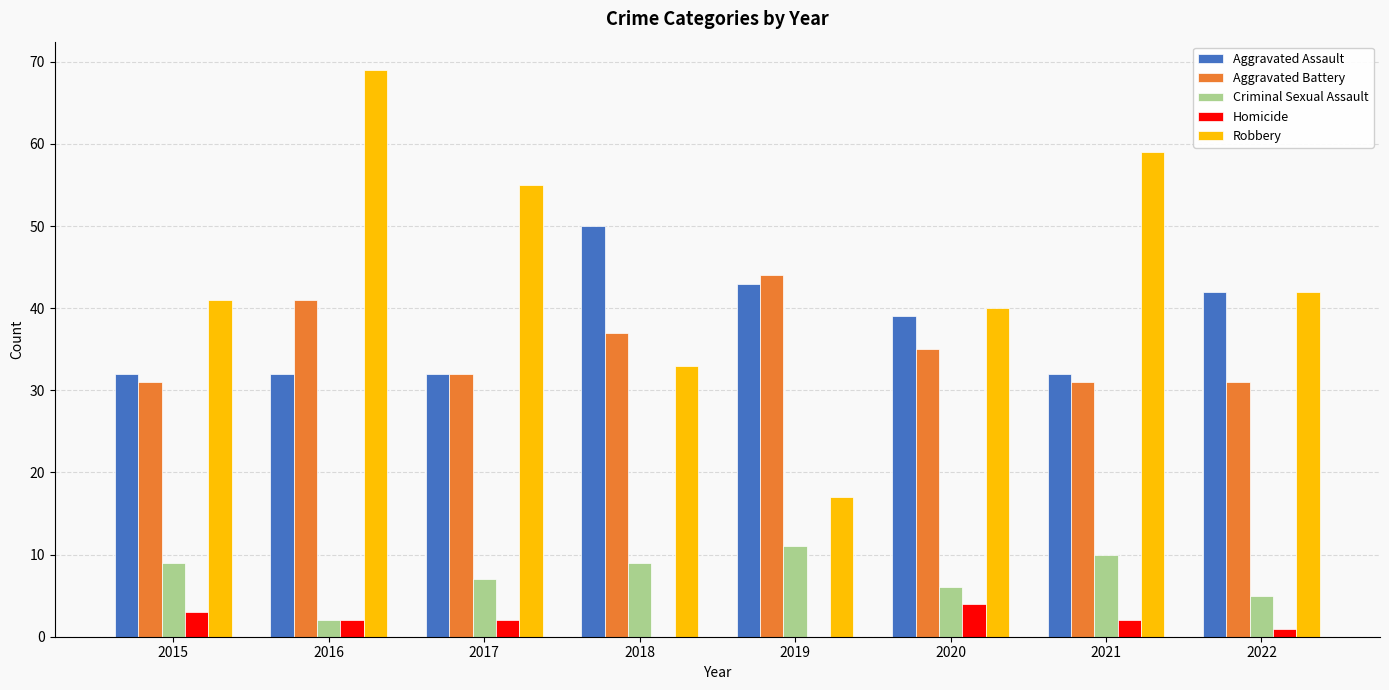

What is the highest value of the Criminal Sexual Assault series?

11